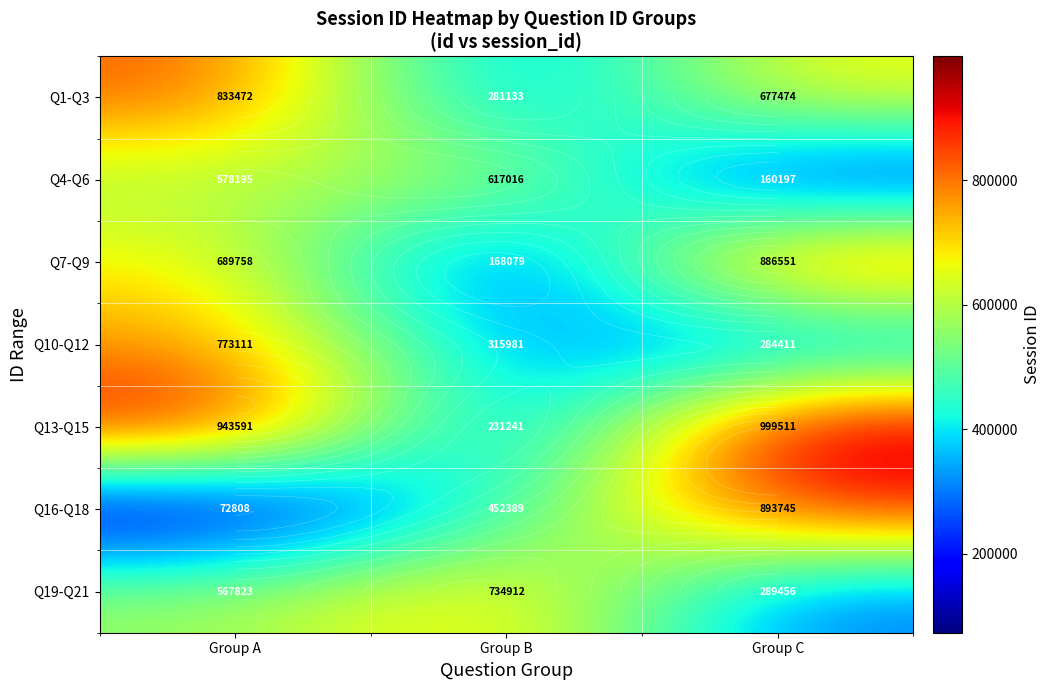

List the series in order of their peak value, highest first.

Q13-Q15, Q16-Q18, Q7-Q9, Q1-Q3, Q10-Q12, Q19-Q21, Q4-Q6